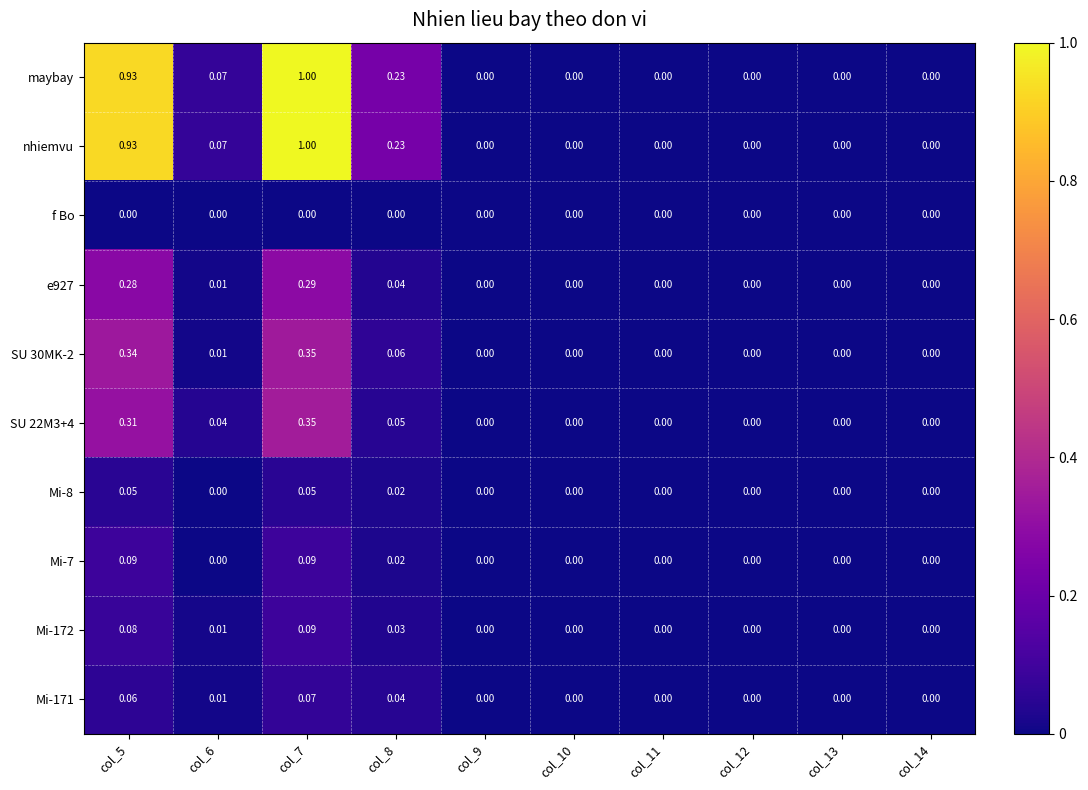

List the series in order of their peak value, lowest first.

f Bo, Mi-8, Mi-171, Mi-7, Mi-172, e927, SU 30MK-2, SU 22M3+4, maybay, nhiemvu